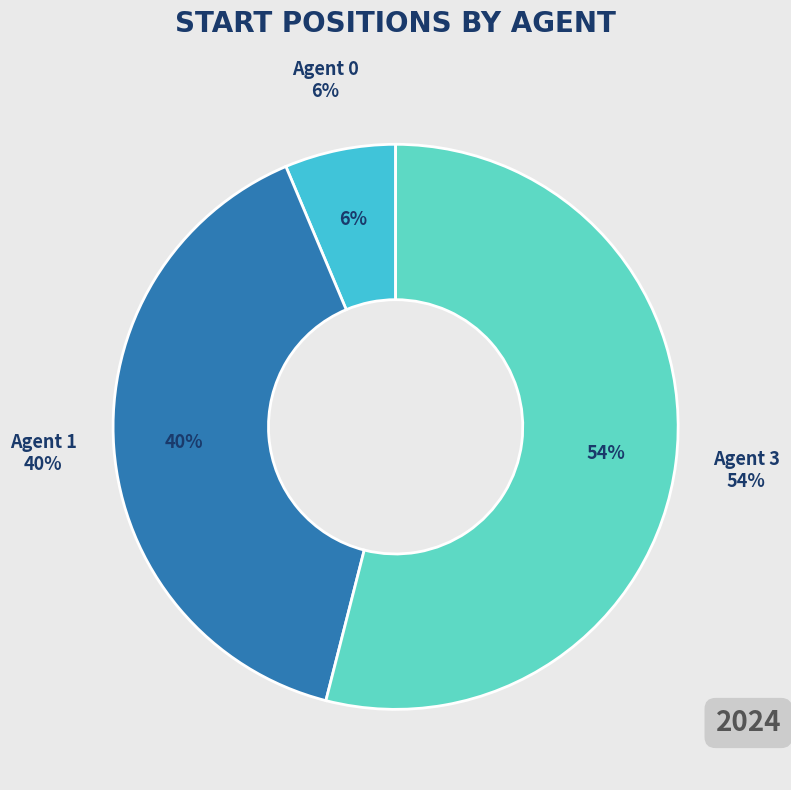

To the nearest percent, what is the combined percentage of Agent 2 and Agent 3?

54%